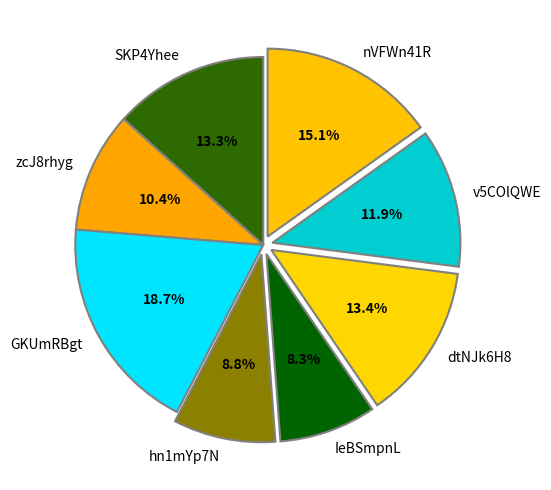

Which slice is the largest?

GKUmRBgt